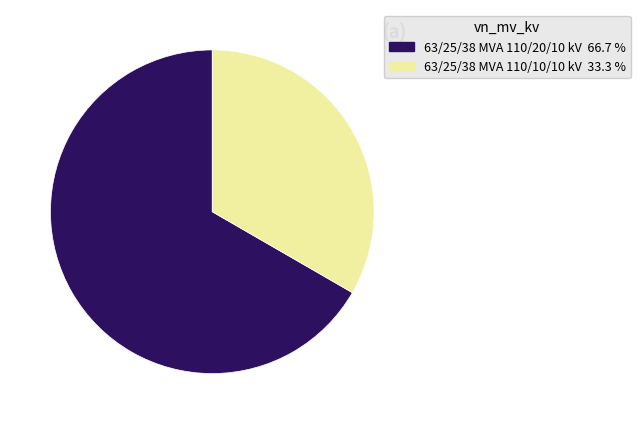

Between 63/25/38 MVA 110/10/10 kV and 63/25/38 MVA 110/20/10 kV, which is larger?

63/25/38 MVA 110/20/10 kV